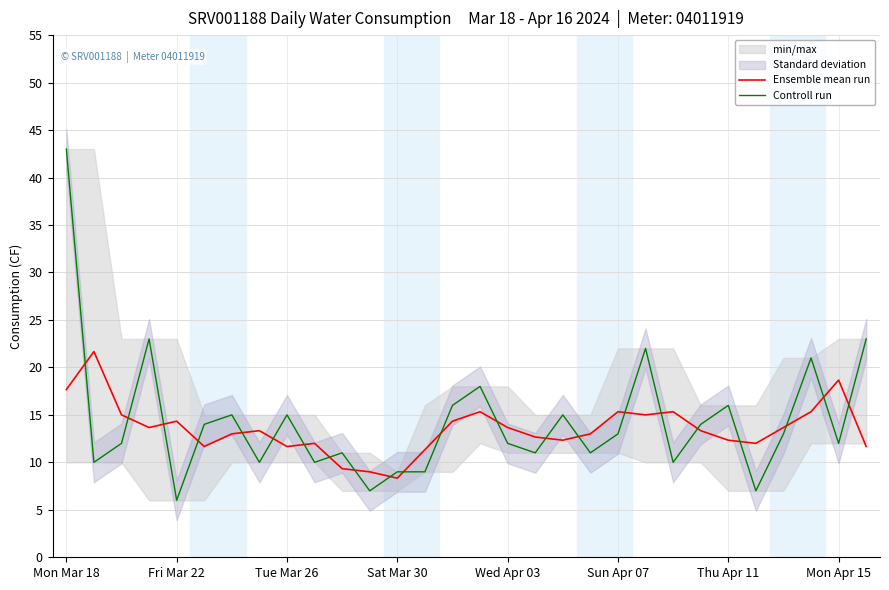

How many interior local peaks does the Controll run series have?

9